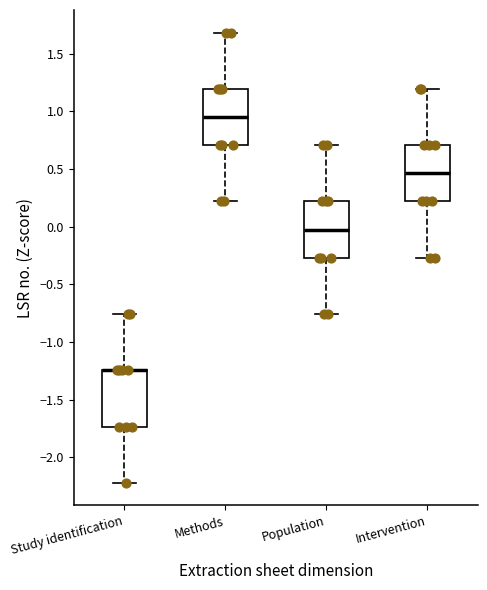

Where is the lower edge of the box for Study identification on the y-axis? The values are not printed on the chart, so give them approximately, as read against the axis.

-1.75